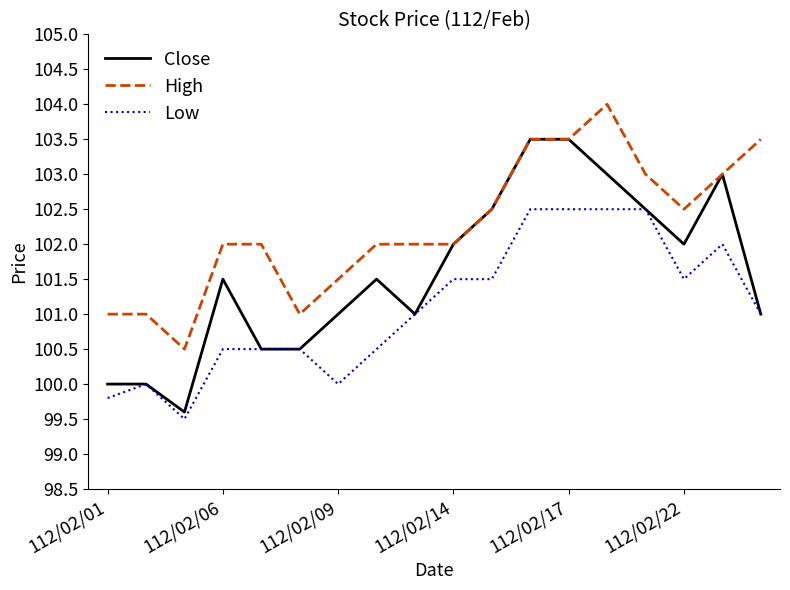

What is the minimum value for High?

100.5